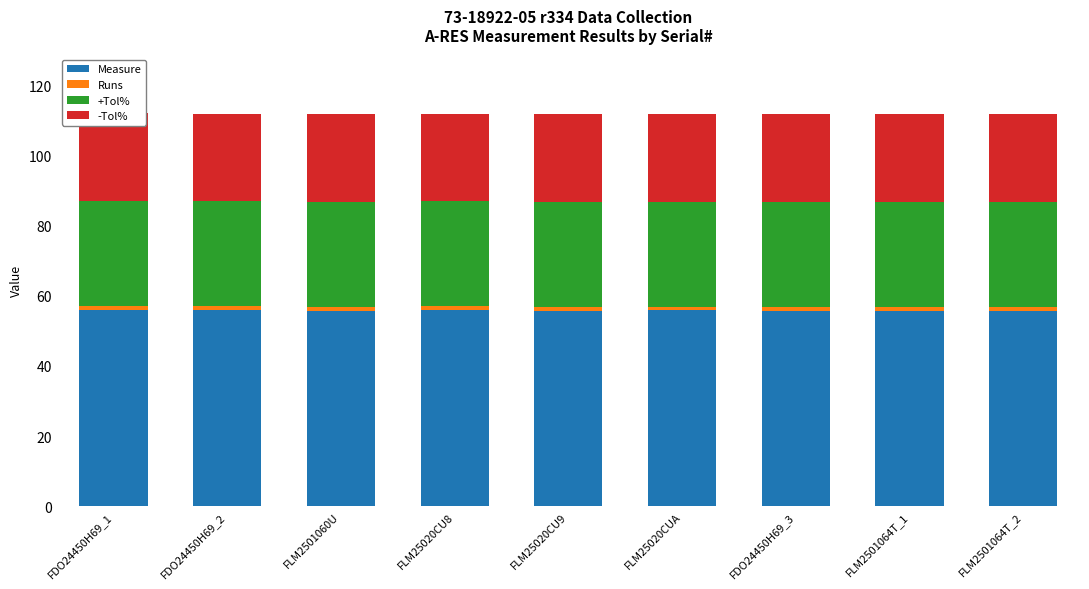

What is the difference between the maximum and minimum values in the Measure series?

0.3